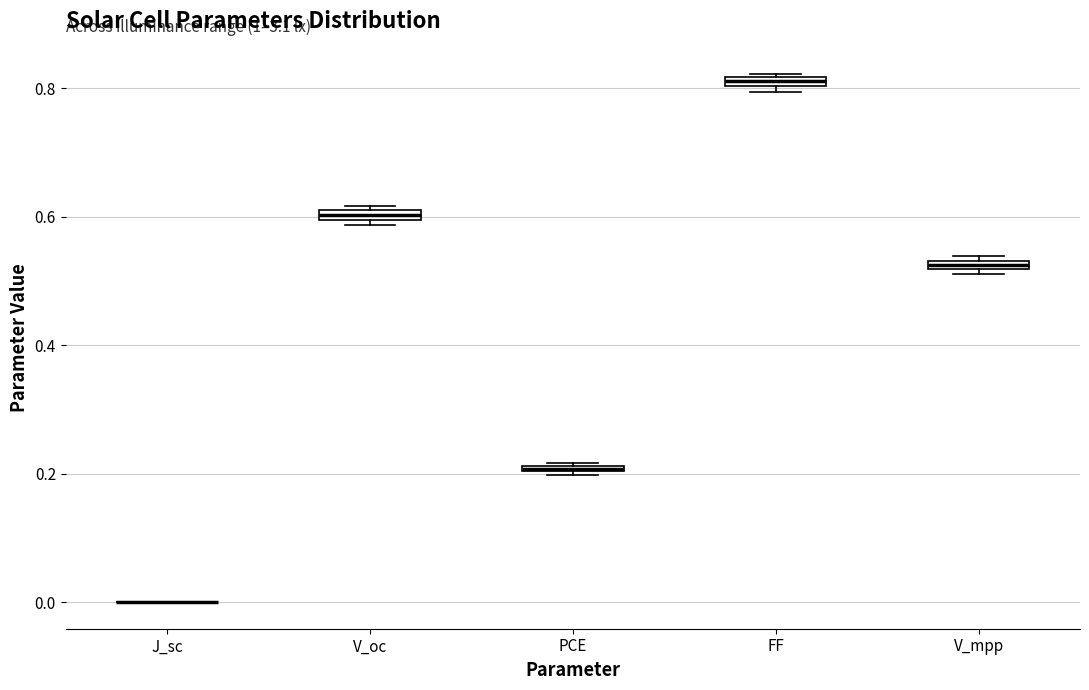

Where is the upper edge of the box for PCE on the y-axis? The values are not printed on the chart, so give them approximately, as read against the axis.

0.22